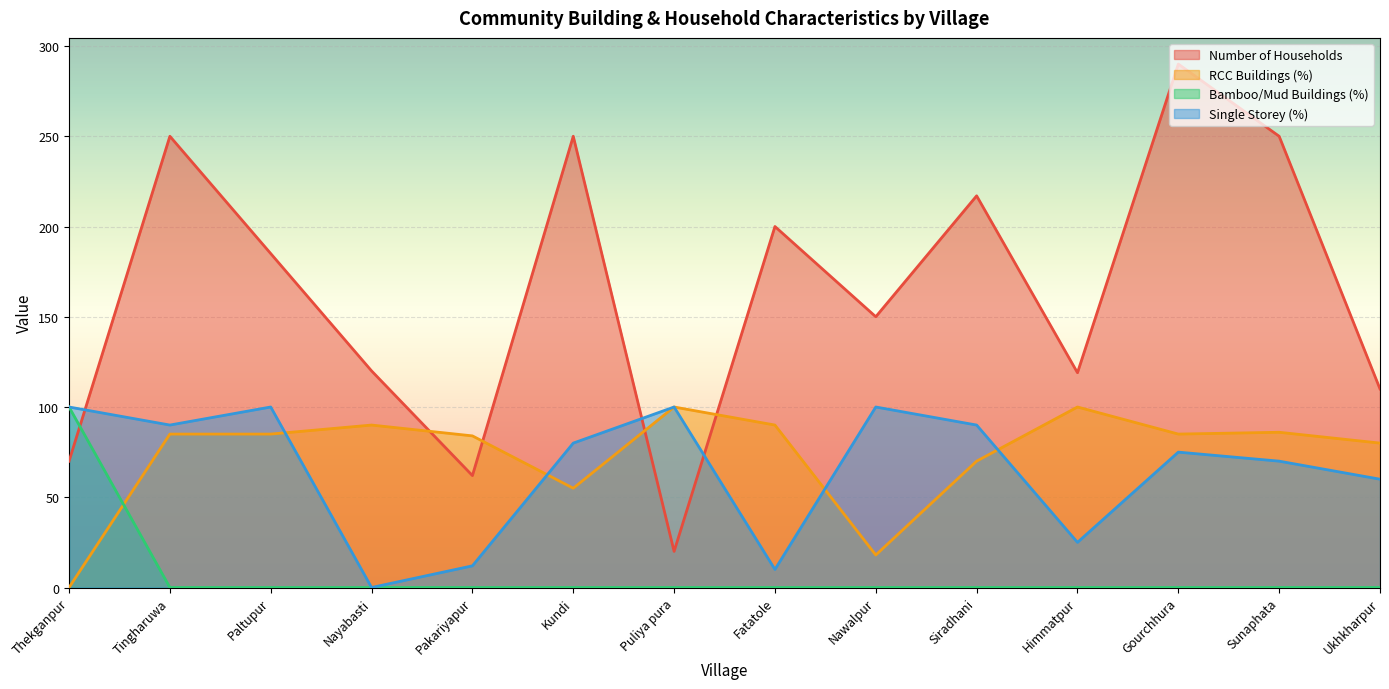

Rank the categories by Number of Households value from highest to lowest.

Gourchhura, Tingharuwa, Kundi, Sunaphata, Siradhani, Fatatole, Paltupur, Nawalpur, Nayabasti, Himmatpur, Ukhkharpur, Thekganpur, Pakariyapur, Puliya pura